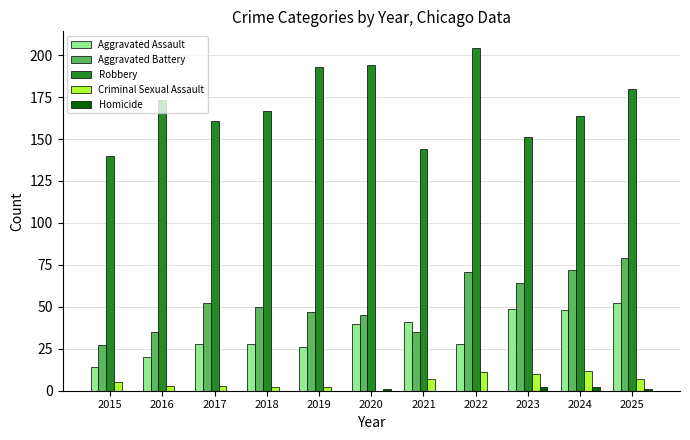

At which category does the chart reach its peak across all series?

2022